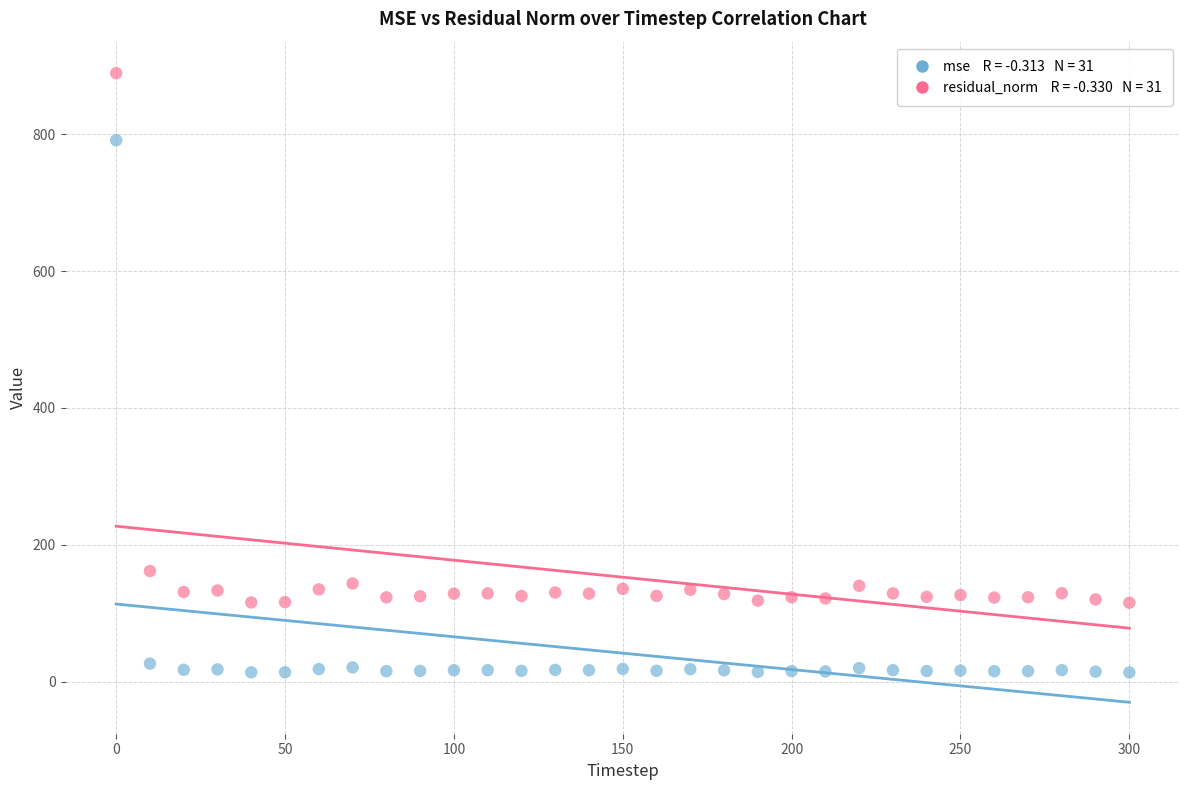

Across all data points, what is the range of X values (max minus min)?

300.0